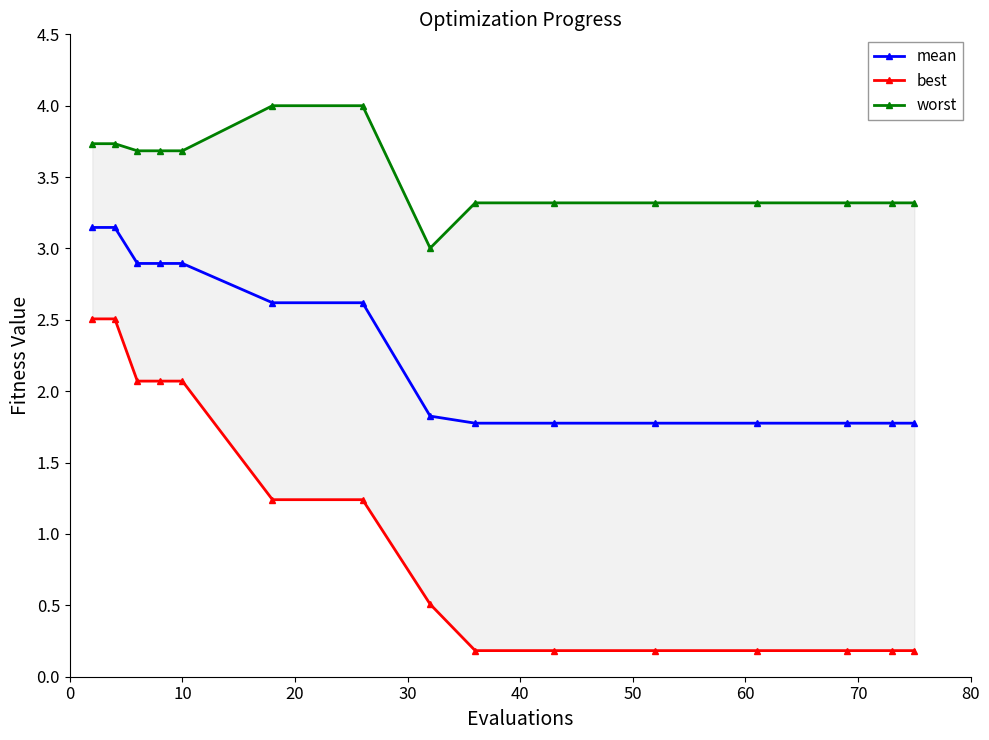

Rank the series by their average value, from lowest to highest.

best, mean, worst